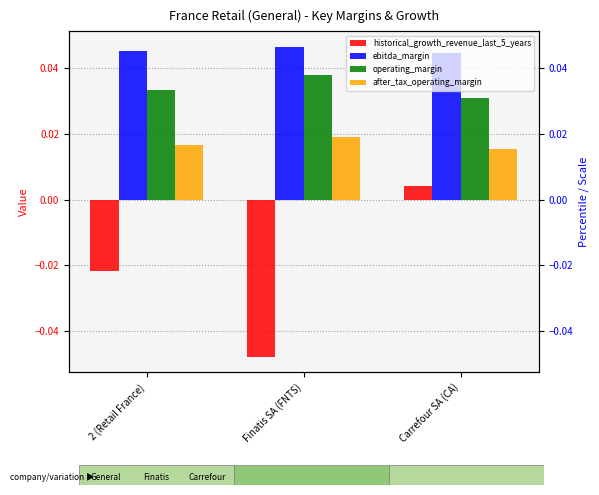

What is the label of the 1st bar from the left?

2 (Retail France)